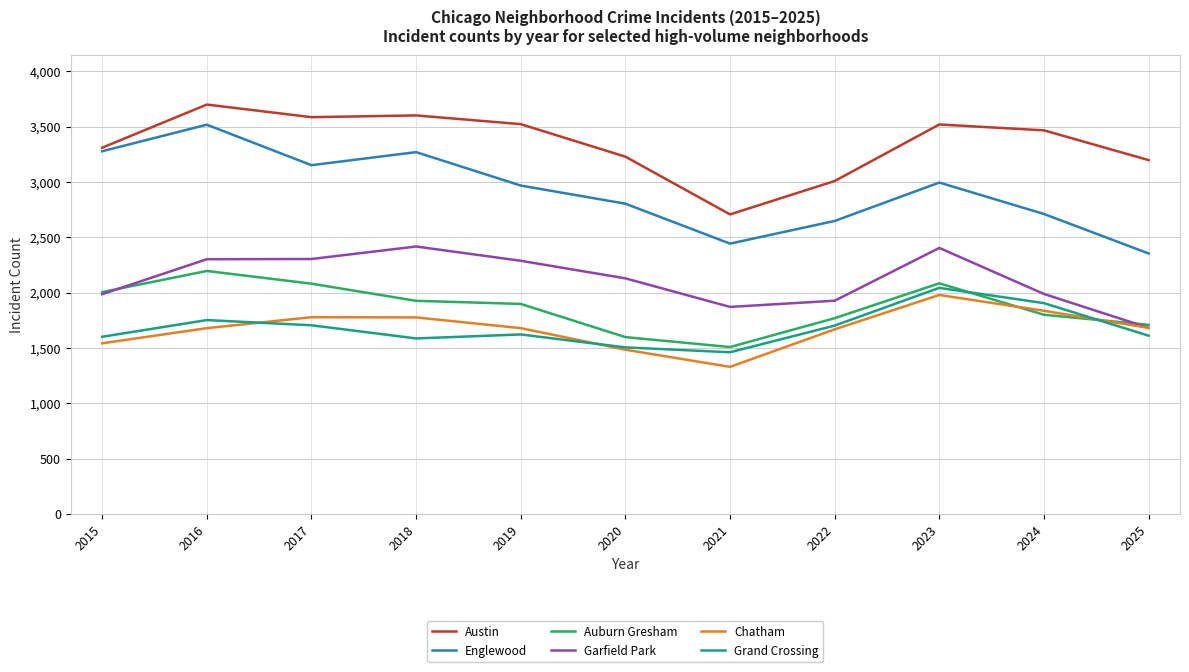

True or false: Chatham and Englewood intersect in this chart.

False